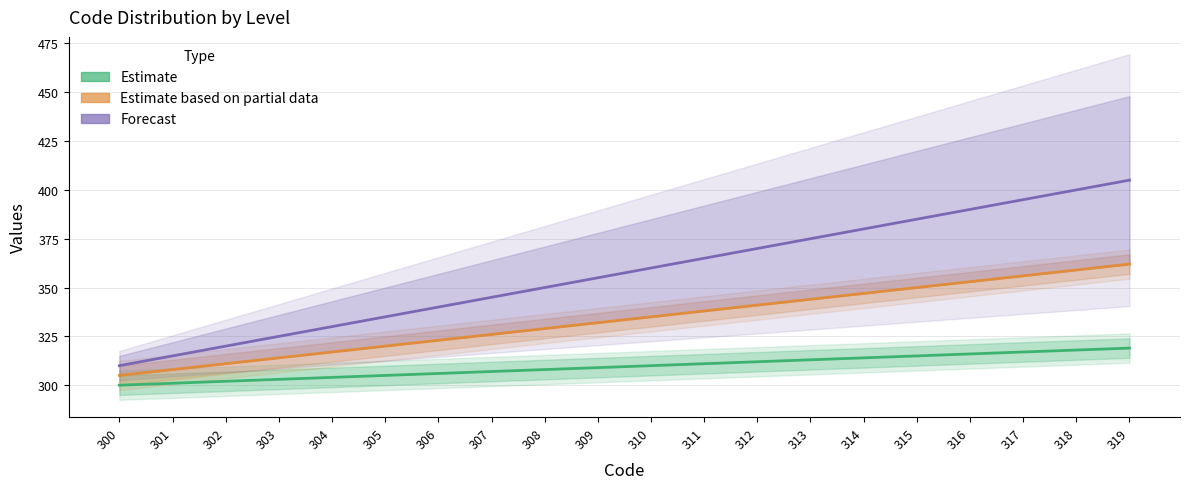

True or false: Forecast has more than 1 interior local peaks.

False